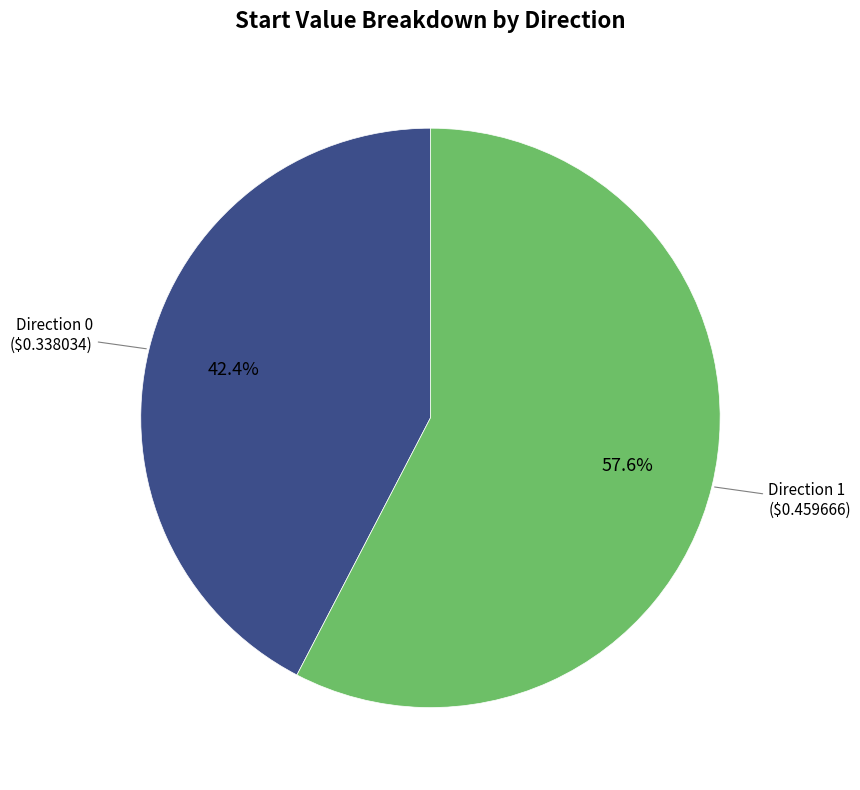

Is there a majority slice in this chart?

Yes